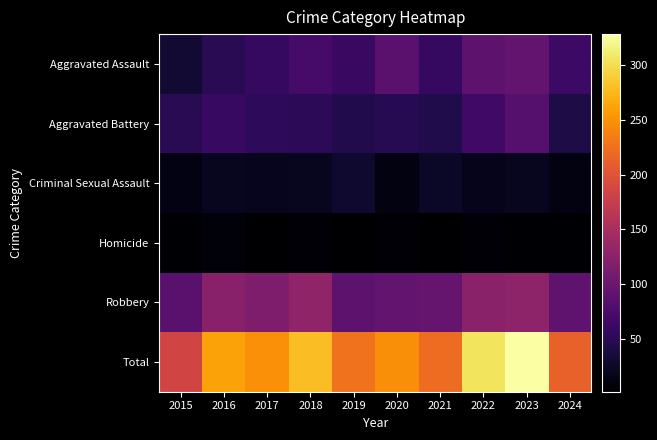

At 2017, list the series in order from largest to smallest.

Total, Robbery, Aggravated Assault, Aggravated Battery, Criminal Sexual Assault, Homicide